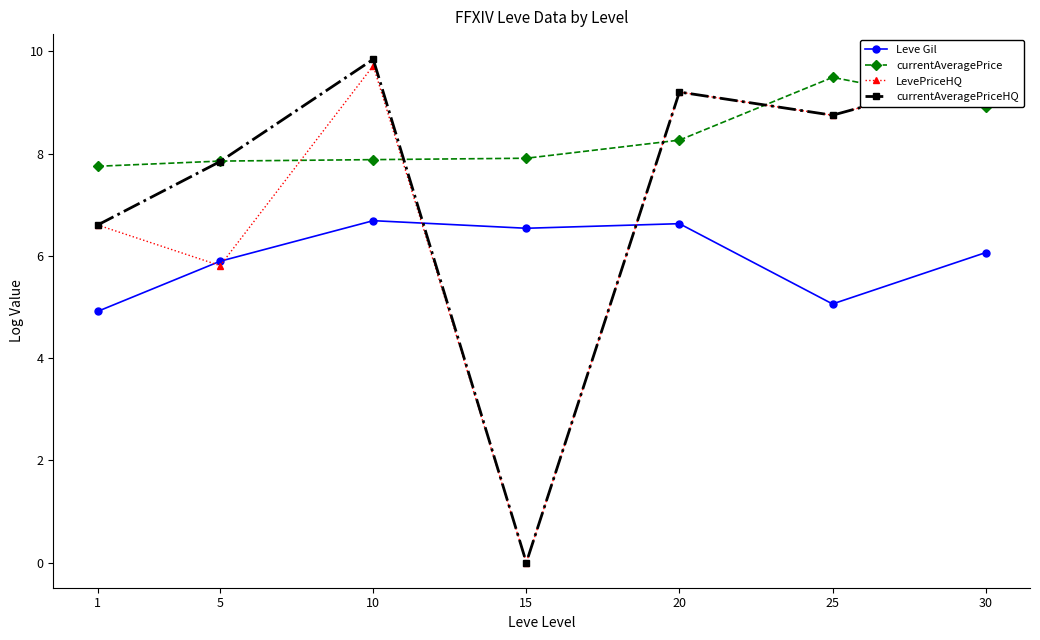

Is the value of Leve Gil at 25 greater than the value of LevePriceHQ at 1?

No